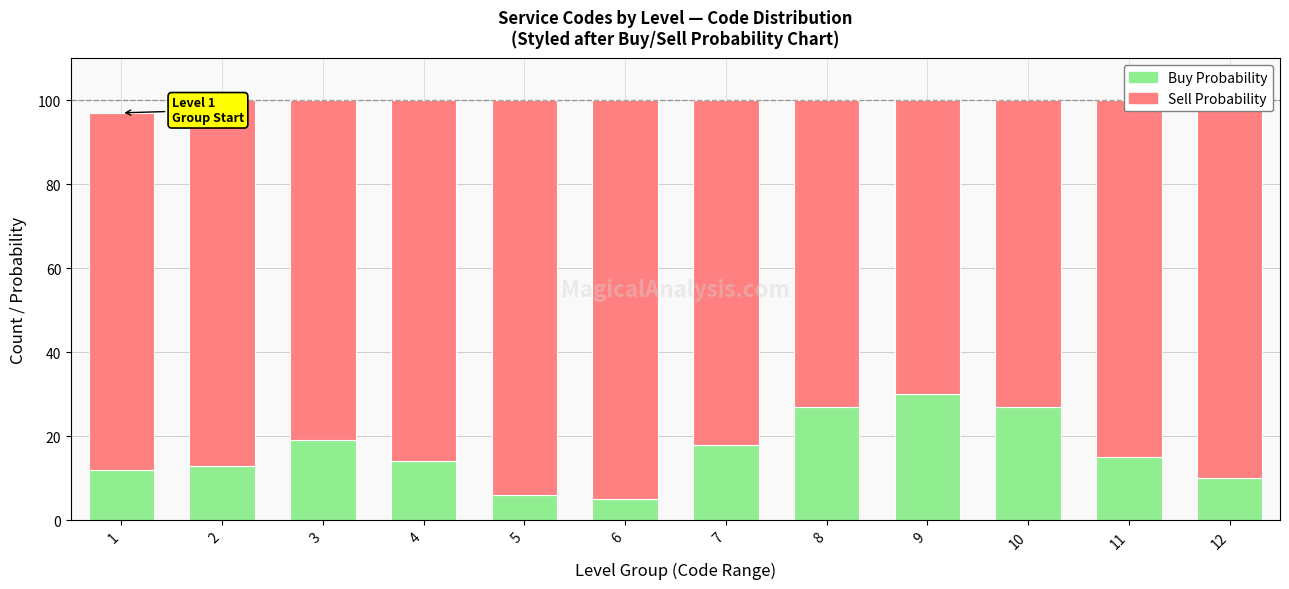

Read the Buy Probability value at 1, to the nearest 5.

10